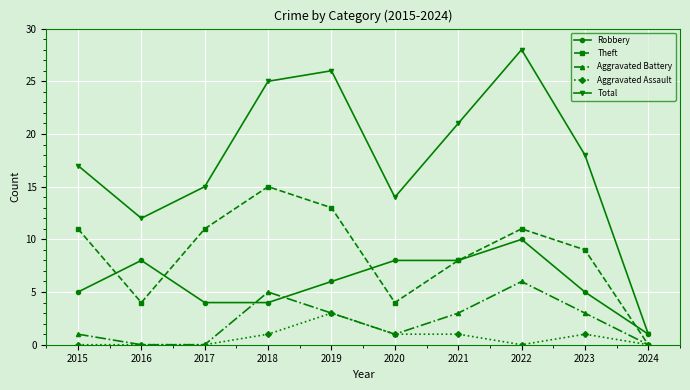

Does the chart display data point markers on the line(s)?

Yes